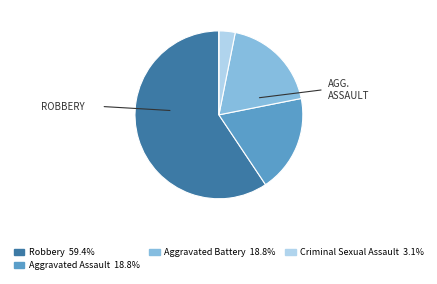

Is there a majority slice in this chart?

Yes